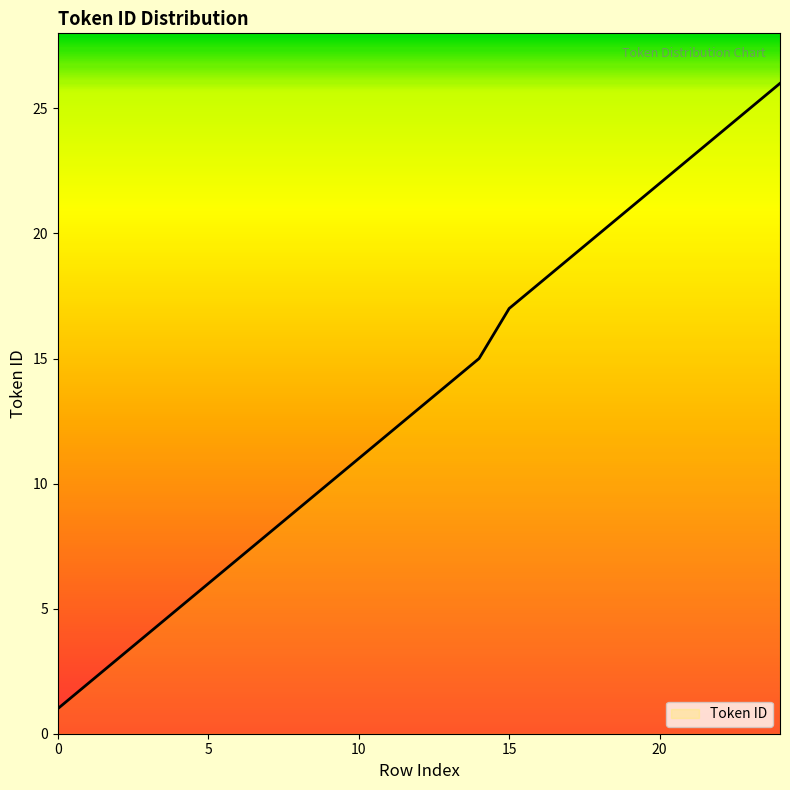

What is the difference between the maximum and minimum values?

25